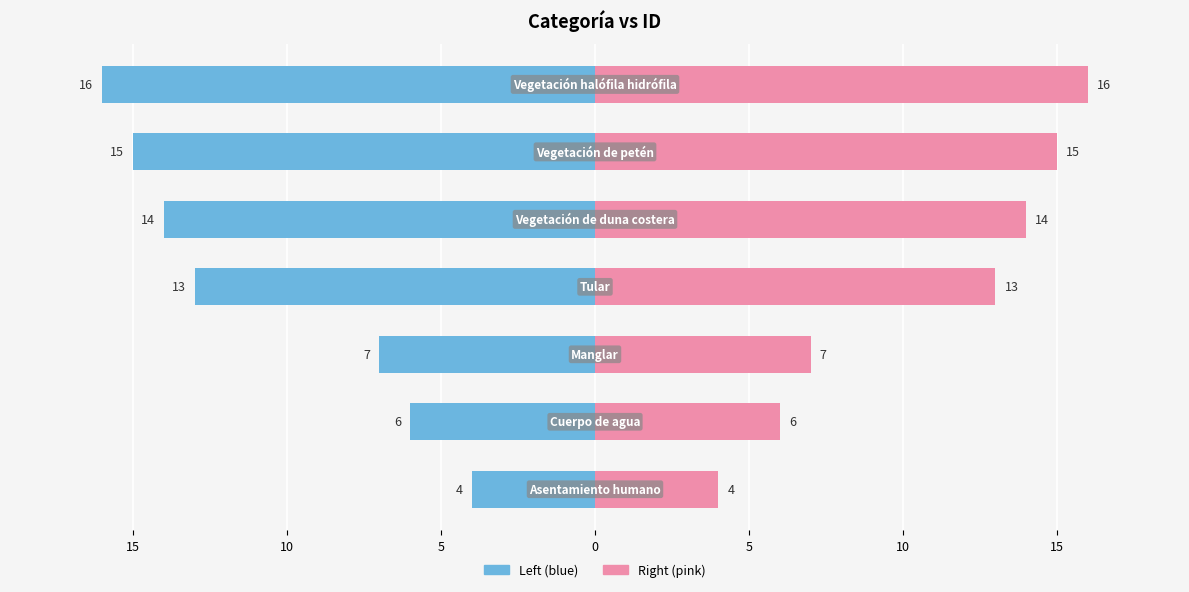

Which series has the largest range (max minus min)?

ID (Left)